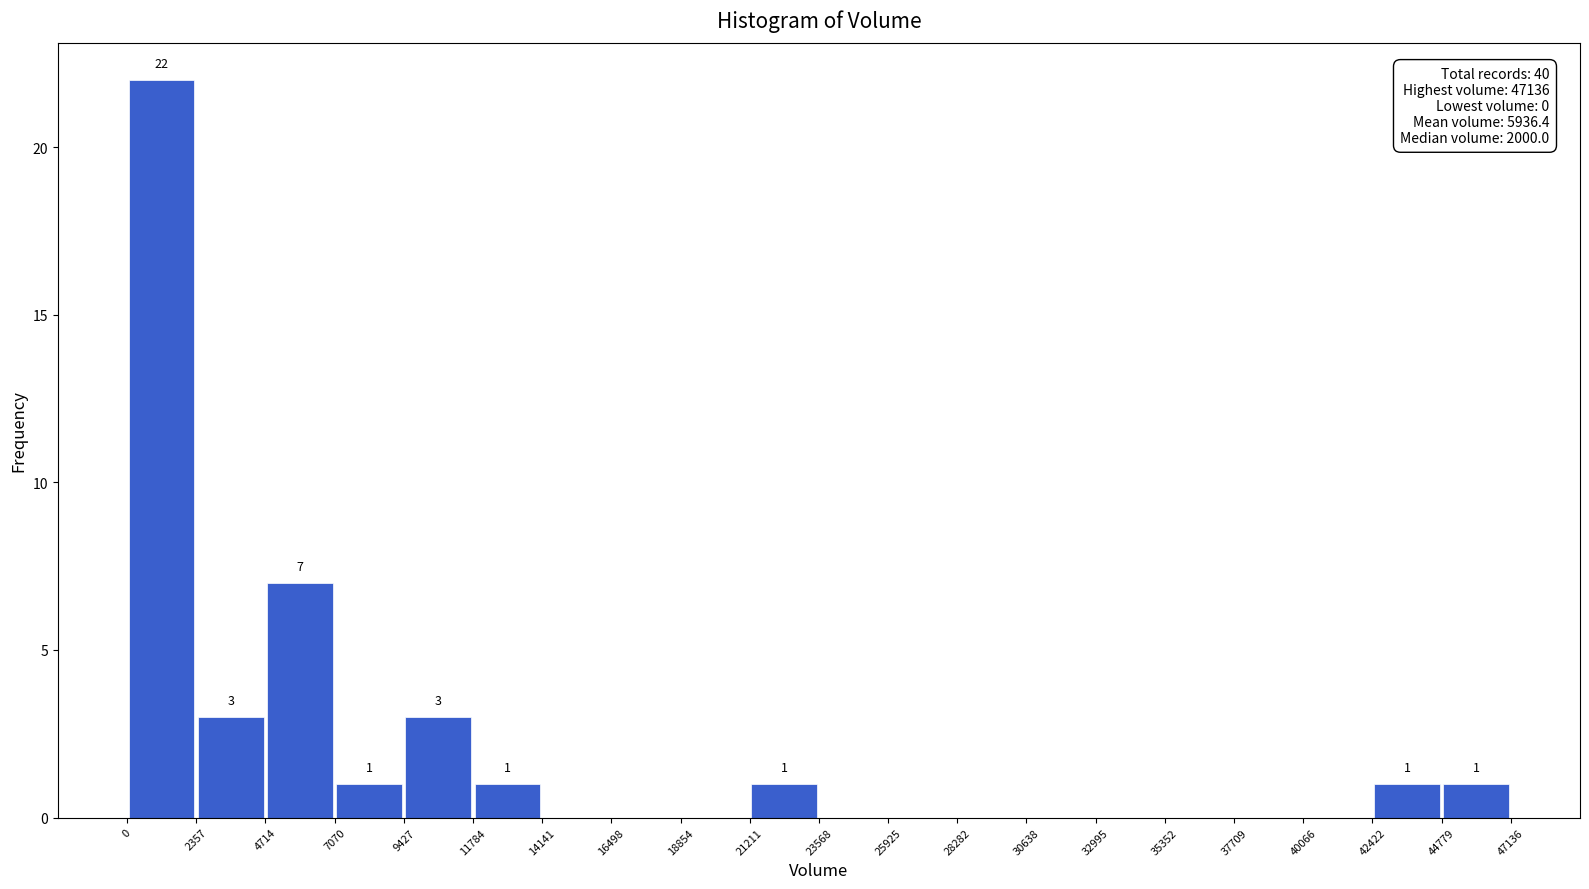

Which range on the x-axis has the tallest bar?

0 to 2357